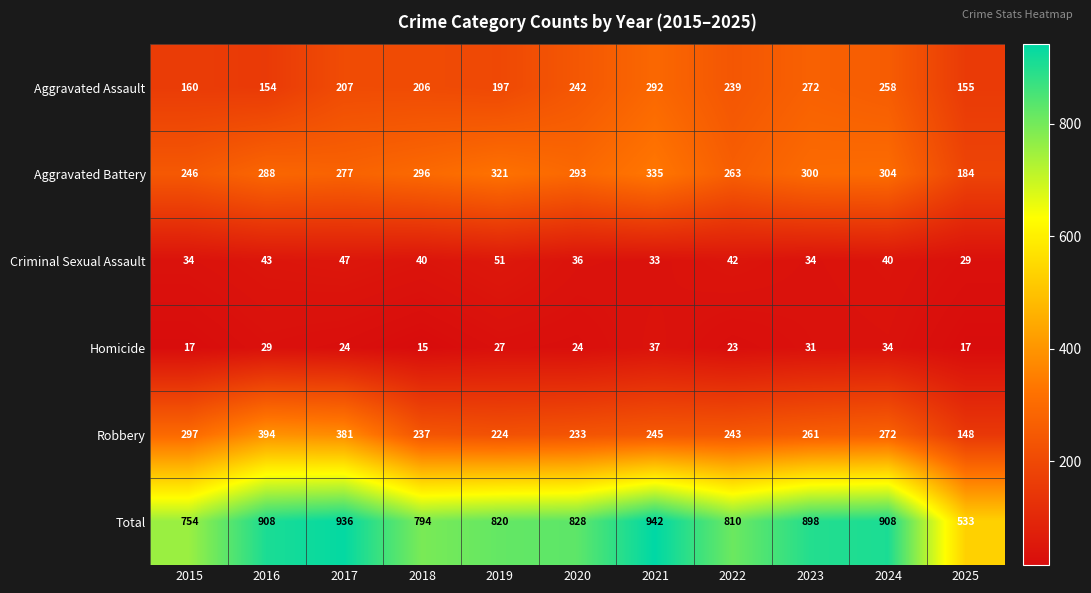

At how many categories does at least one series exceed 425?

11